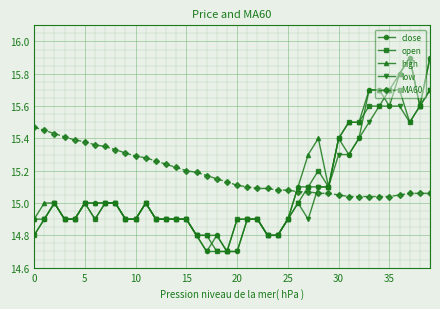

True or false: high has more than 1 points higher than both neighbors.

True